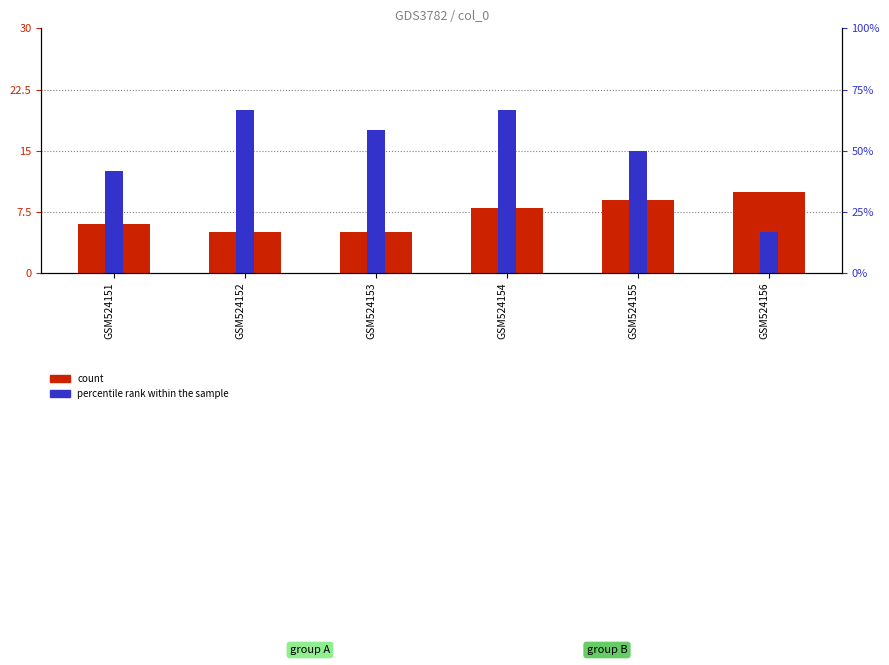

What is the spread (max minus min) of values at GSM524153?

12.5